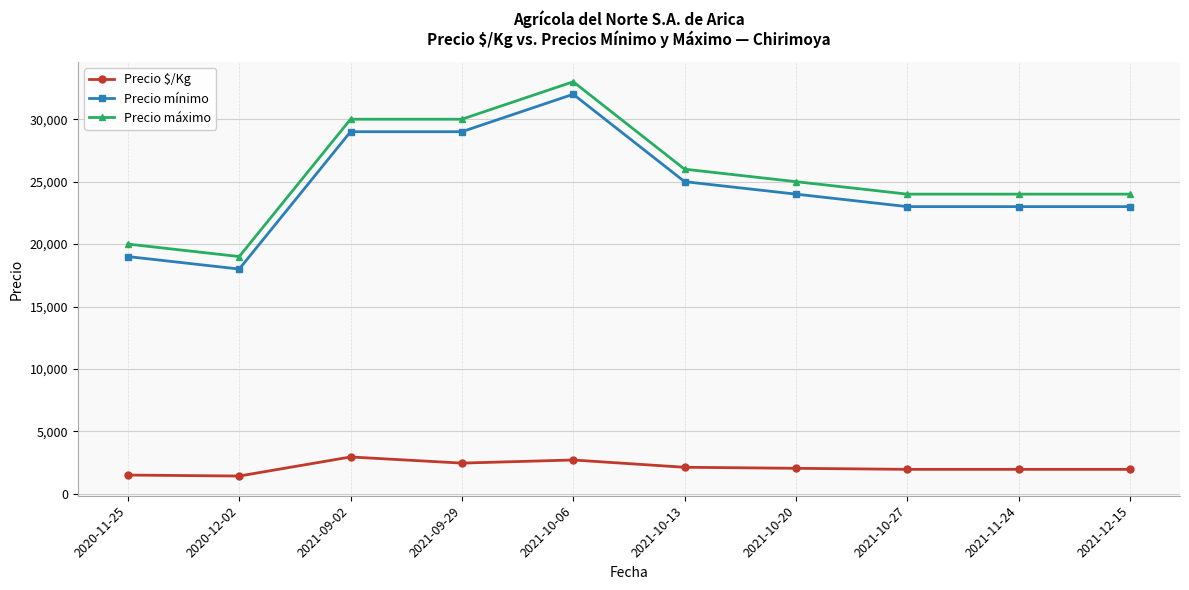

The Precio mínimo series shows 19000 at 2020-11-25. True or false?

True